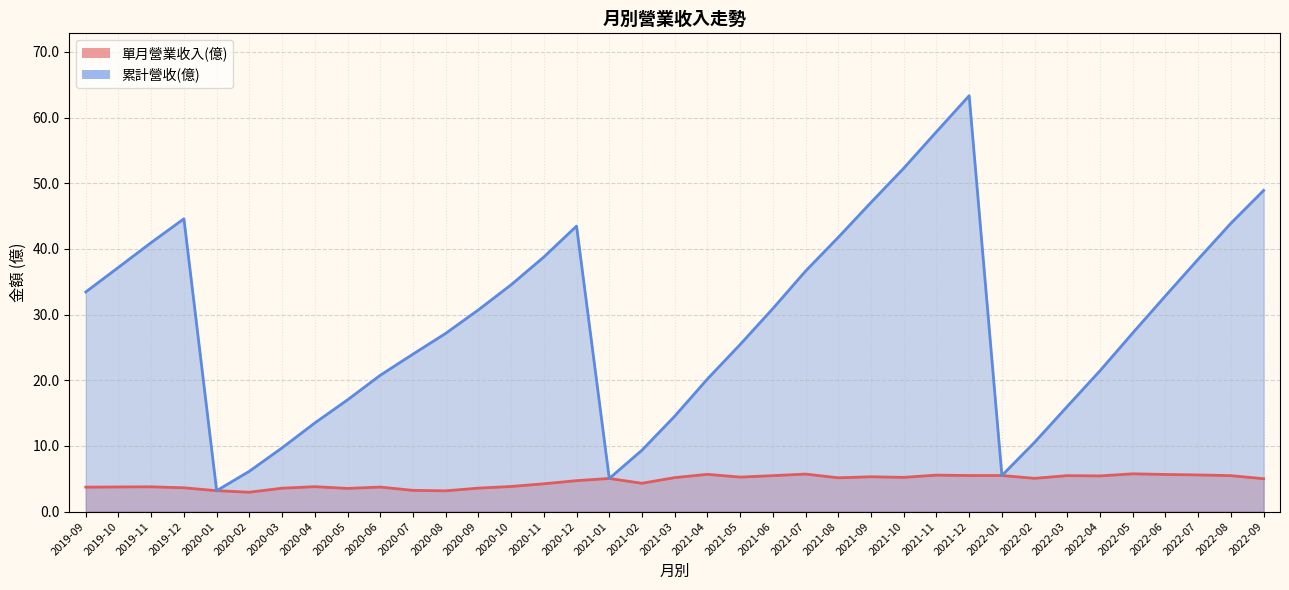

What is the maximum value for 單月營業收入(億)?

5.8